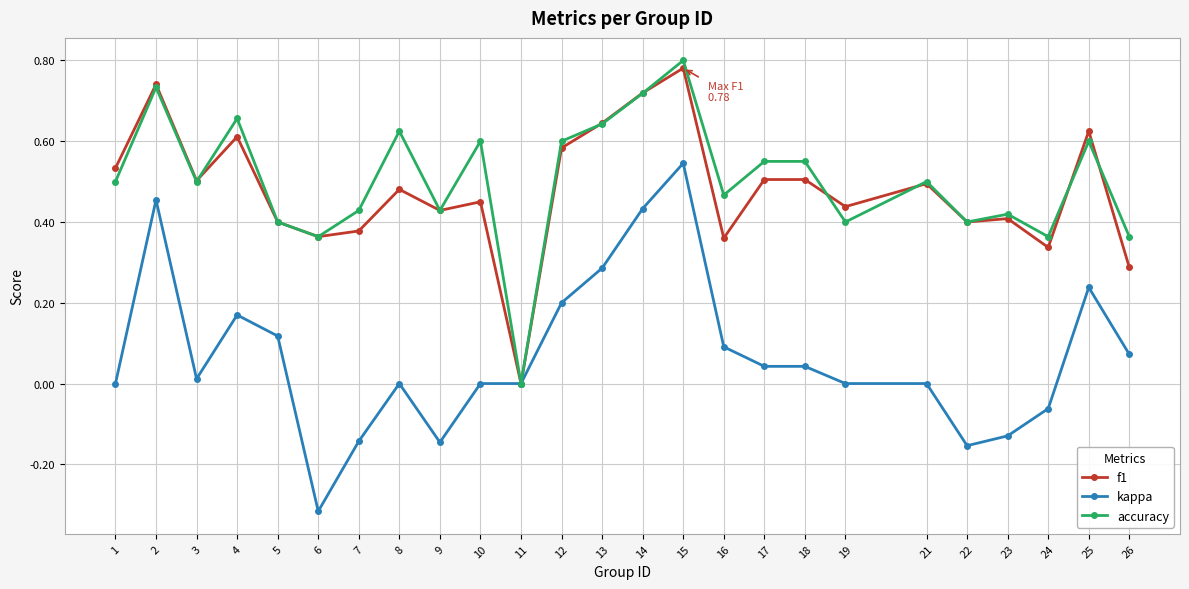

At 7, list the series in order from smallest to largest.

kappa, f1, accuracy